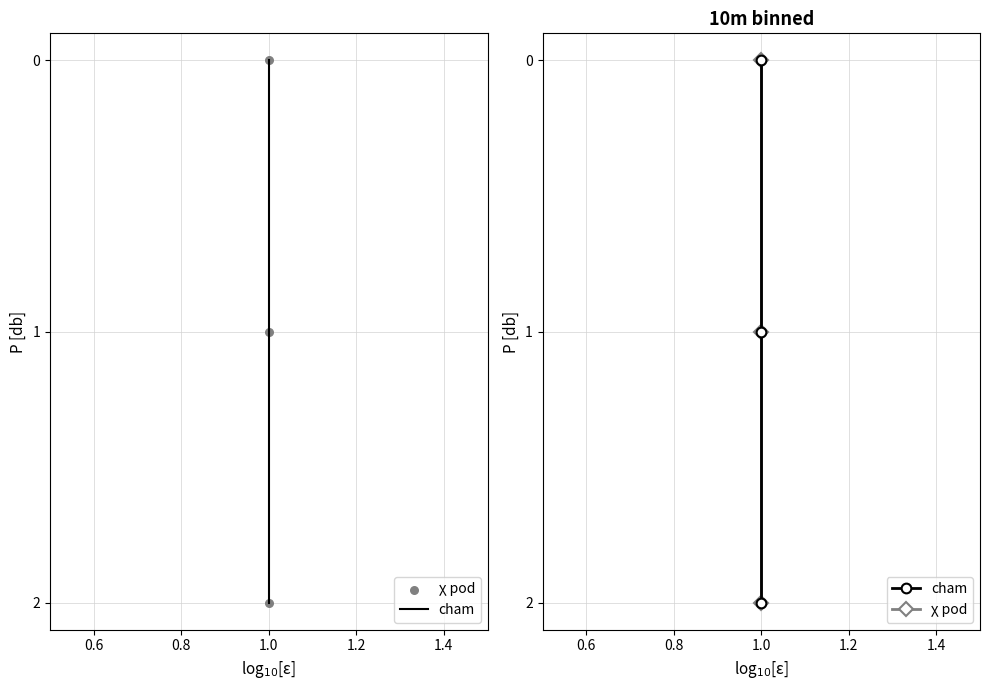

Which series contains the highest Y value?

cham